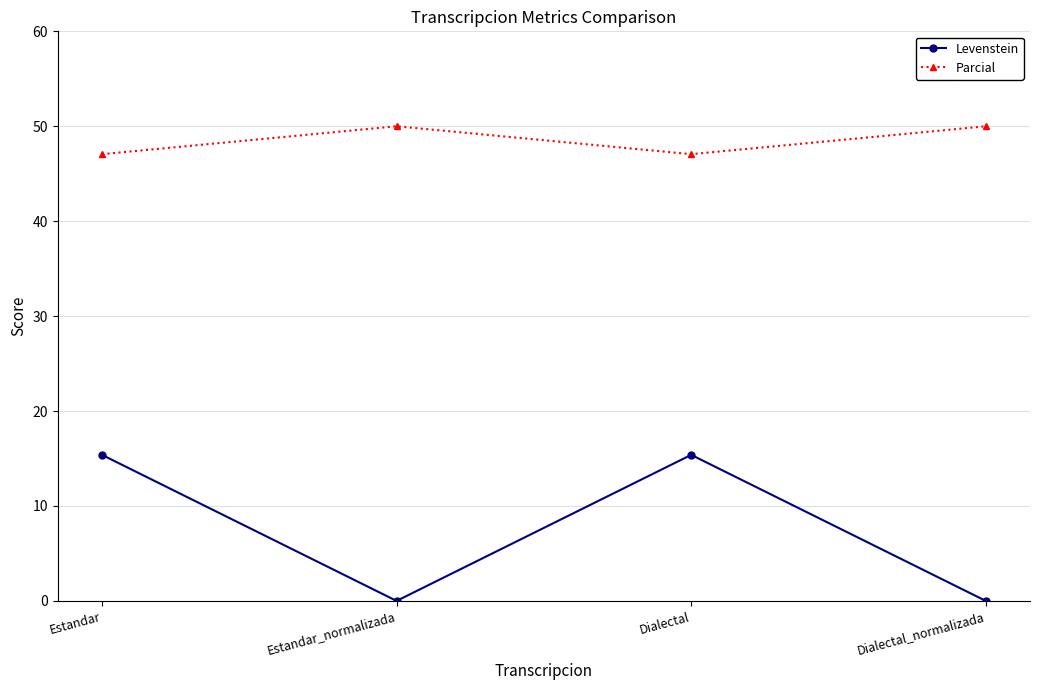

What is the approximate value of Parcial at Dialectal?

47.1